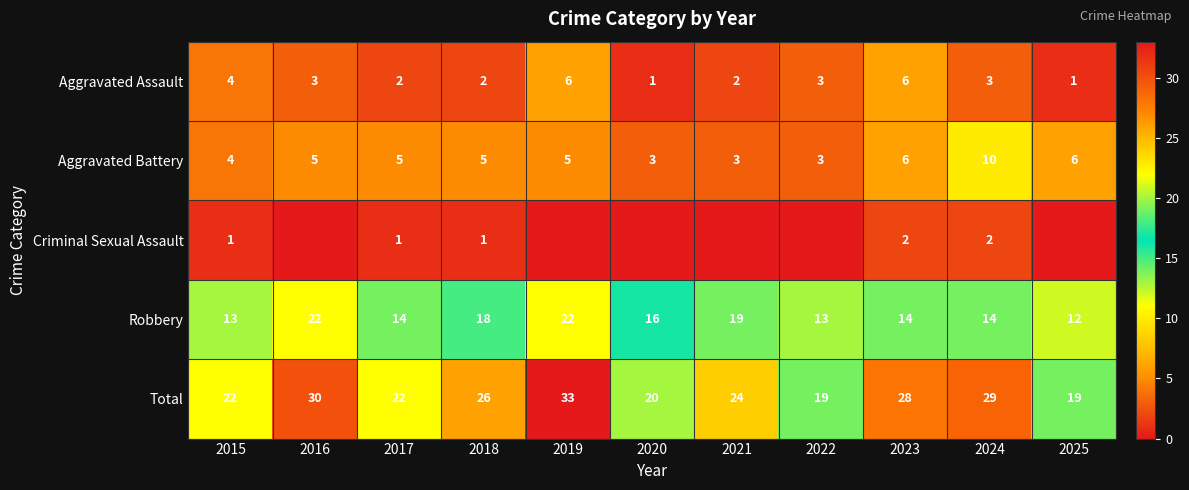

How many series are shown in this chart?

5